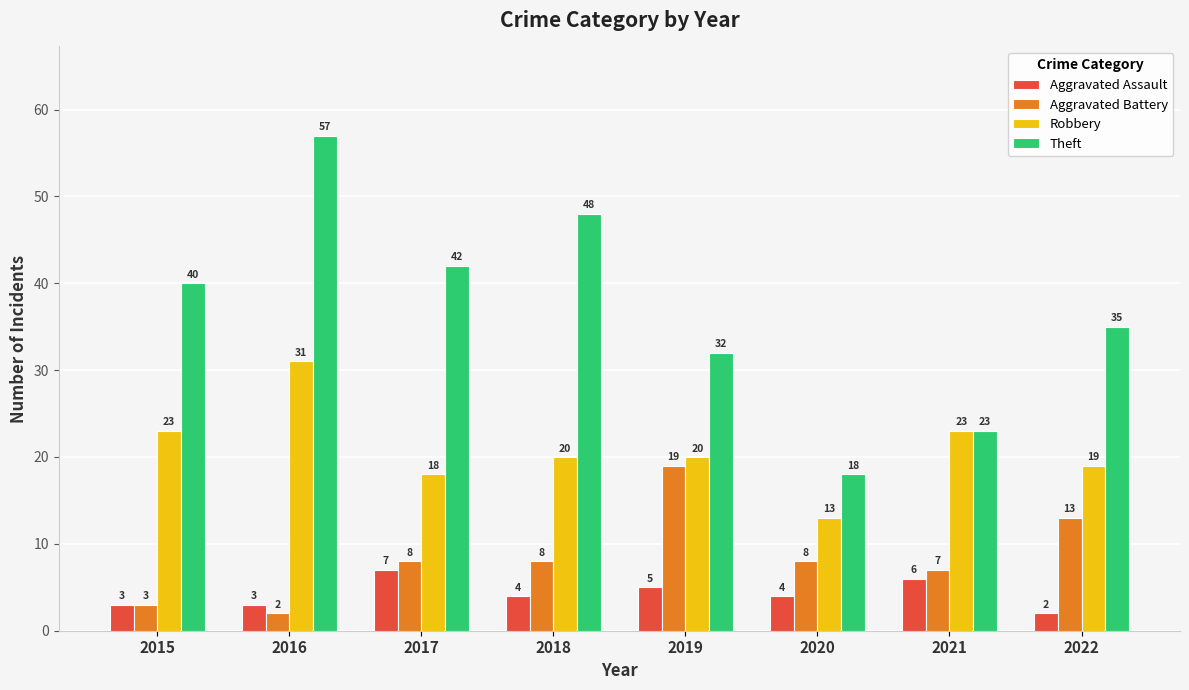

Between 2015 and 2022, which series saw the biggest shift?

Aggravated Battery